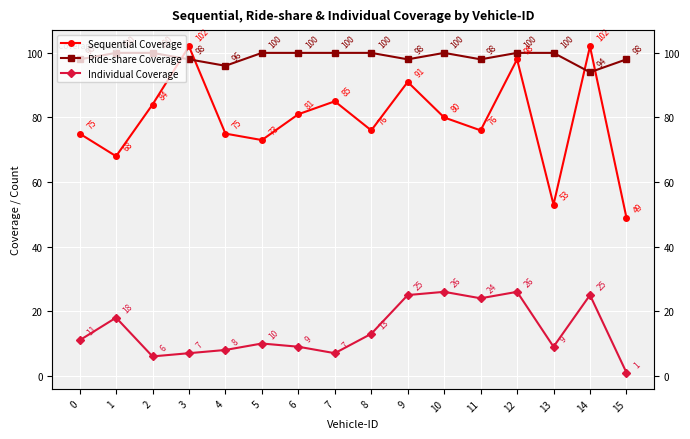

What is the sum of the Ride-share Coverage values at 12 and 10?

200